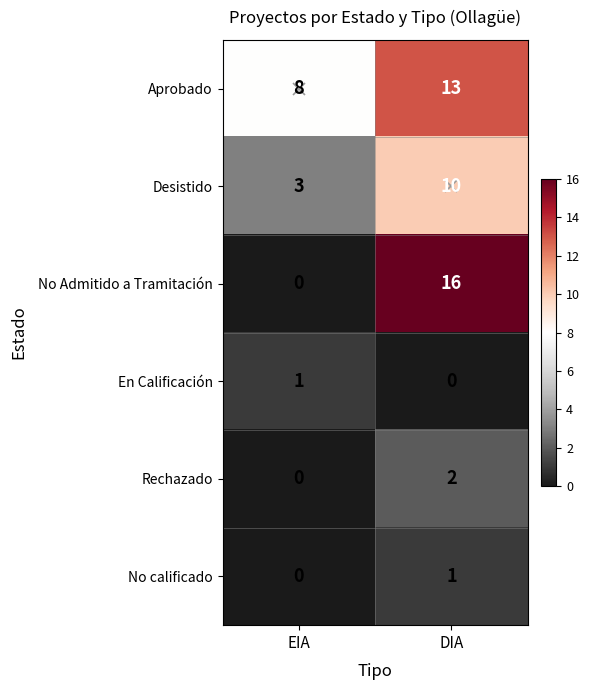

What is the difference between the highest and lowest values at EIA?

8